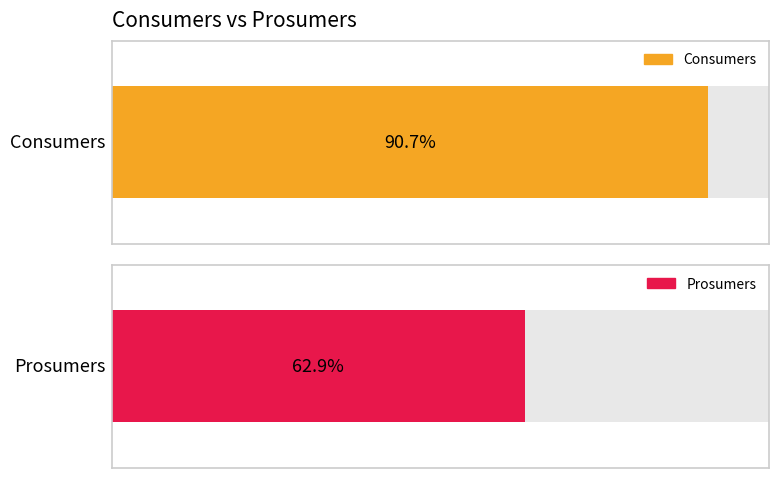

Rank the series by their average value, from lowest to highest.

Prosumers, Consumers